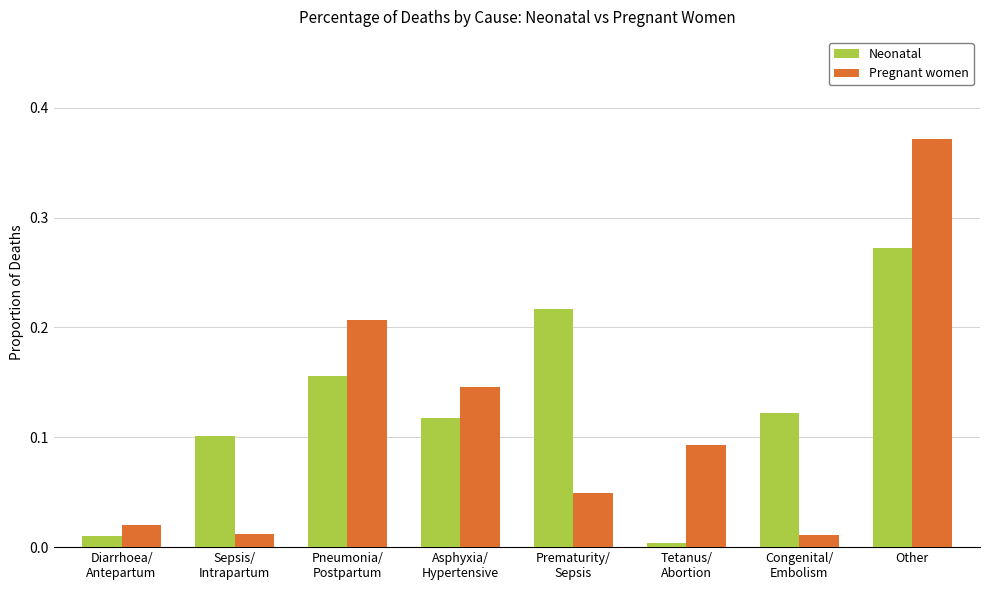

Is it true that Neonatal equals 0.2 at Other?

False